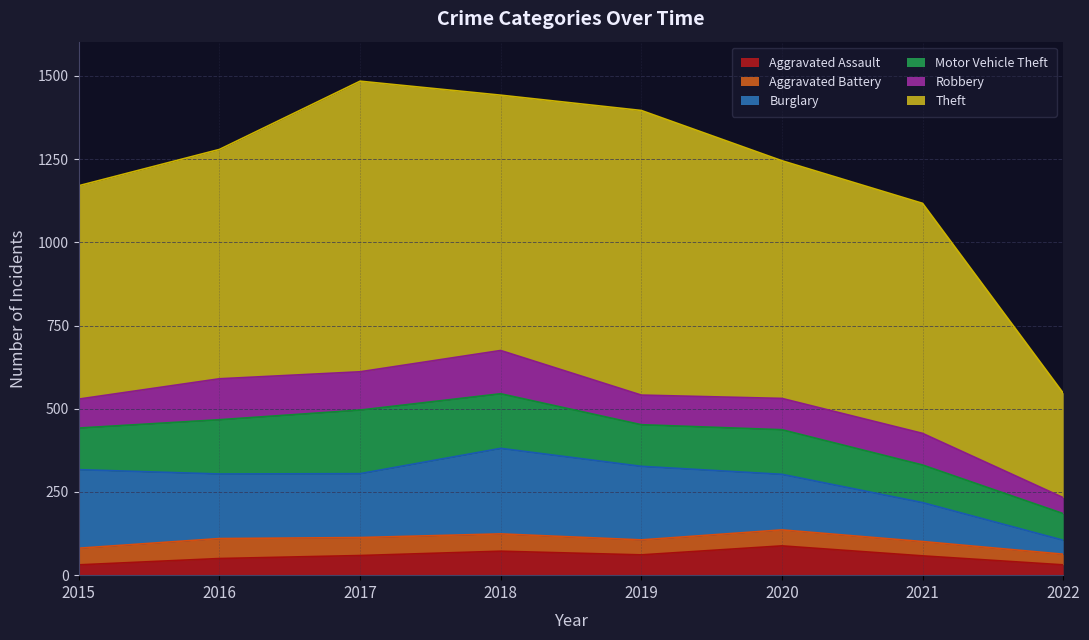

Where does the Motor Vehicle Theft series first go above 134?

2016